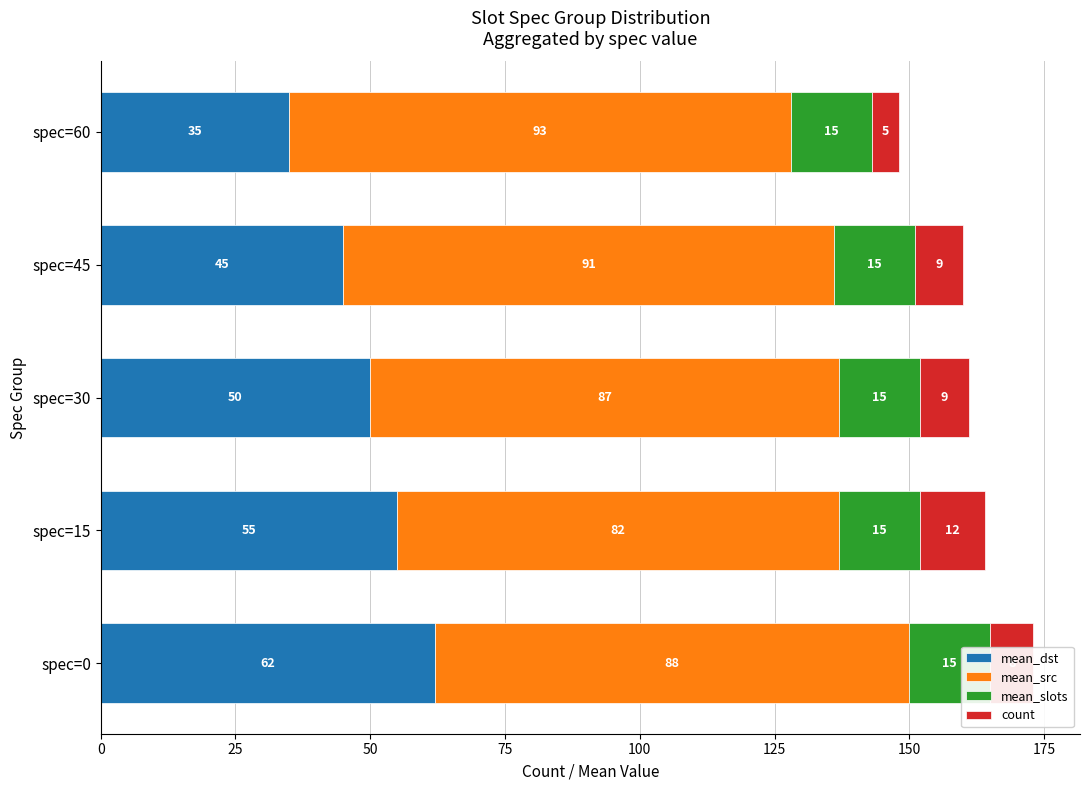

How many bars are there in each group?

4